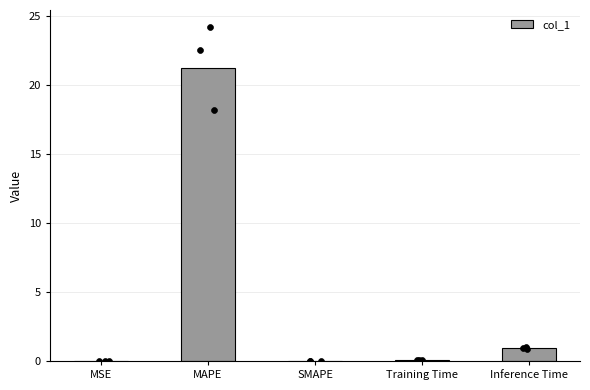

What is the change in value from MSE to MAPE?

+21.2